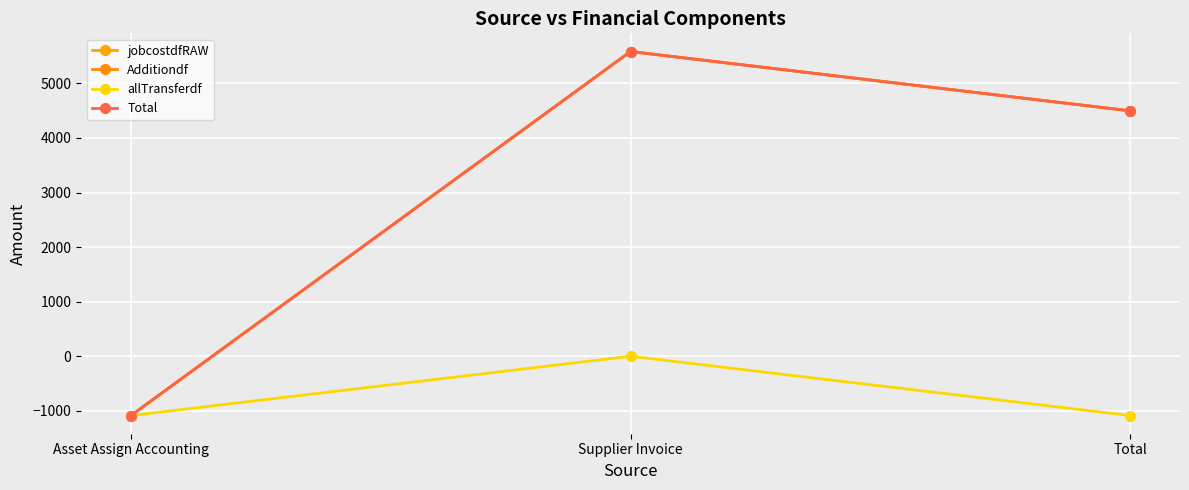

Is it true that Additiondf equals 1471.3 at Supplier Invoice?

False